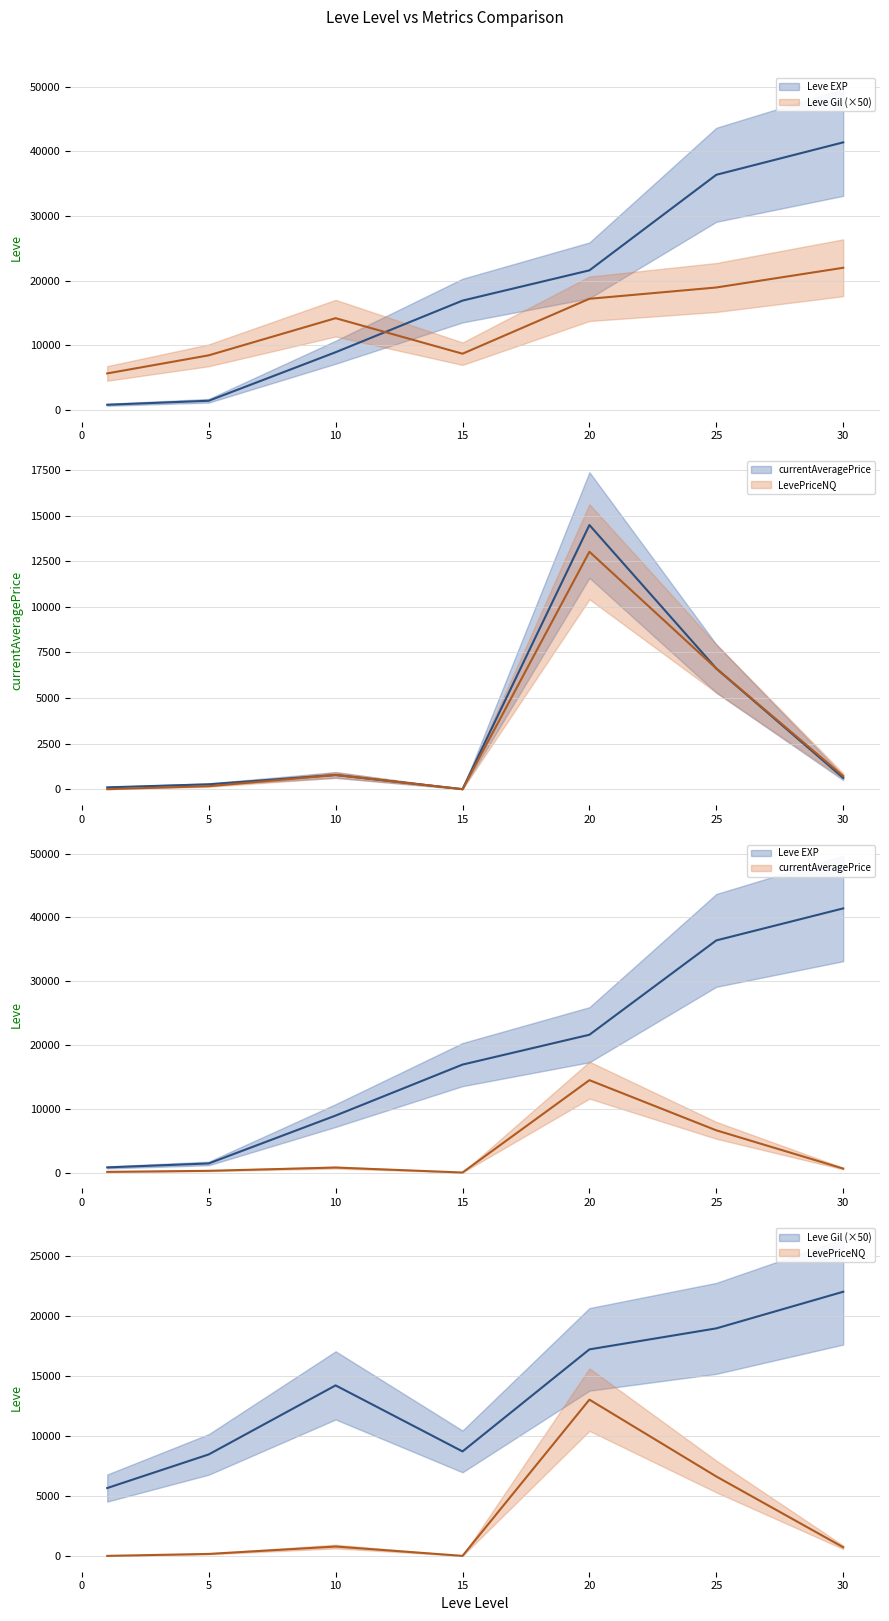

What is the average value of the LevePriceNQ series?

3040.3